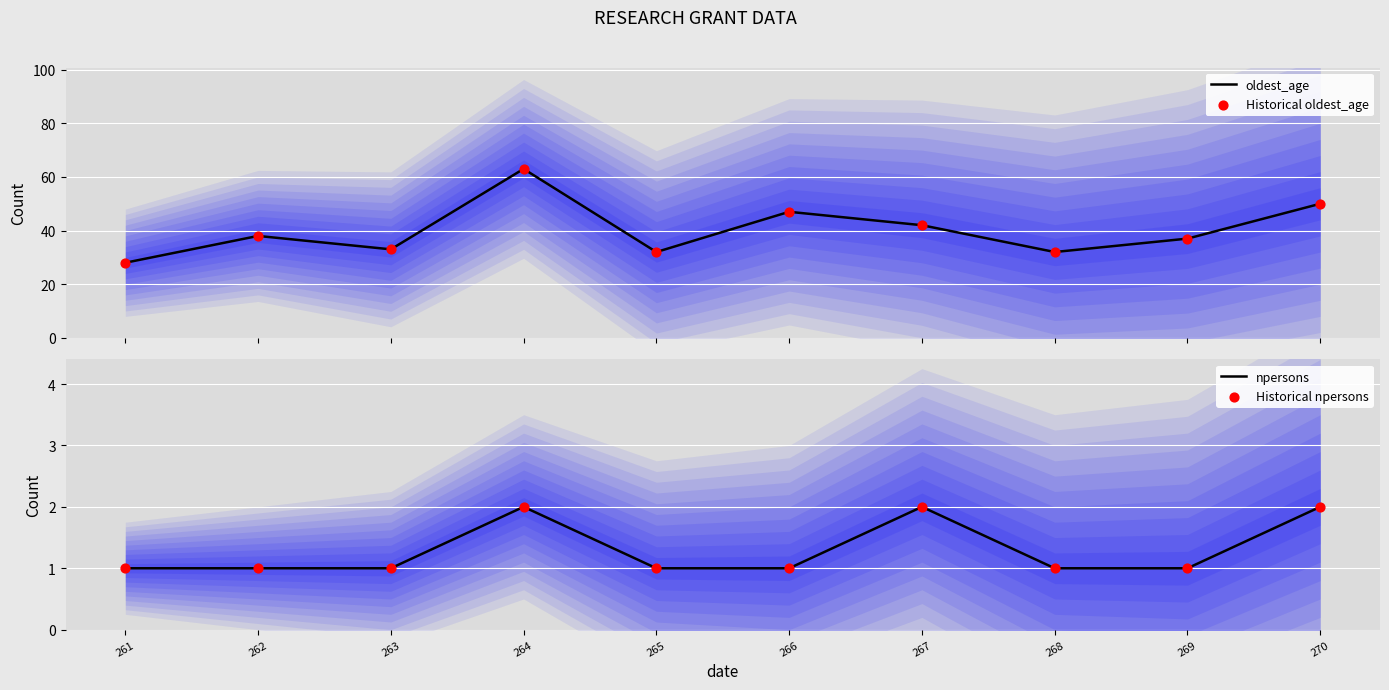

Which series has the largest total across all categories?

oldest_age